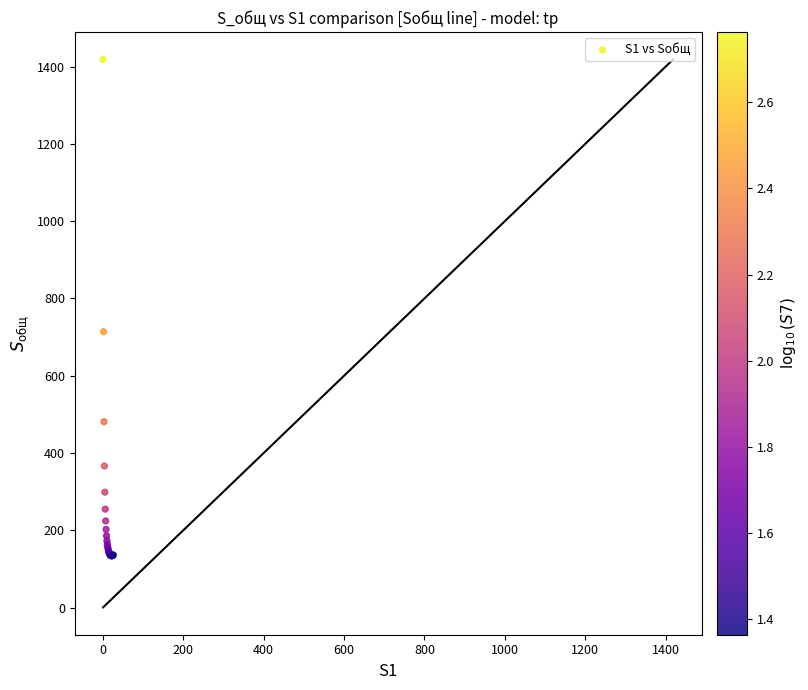

What Y value in the scatter plot is closest to 776?

714.0